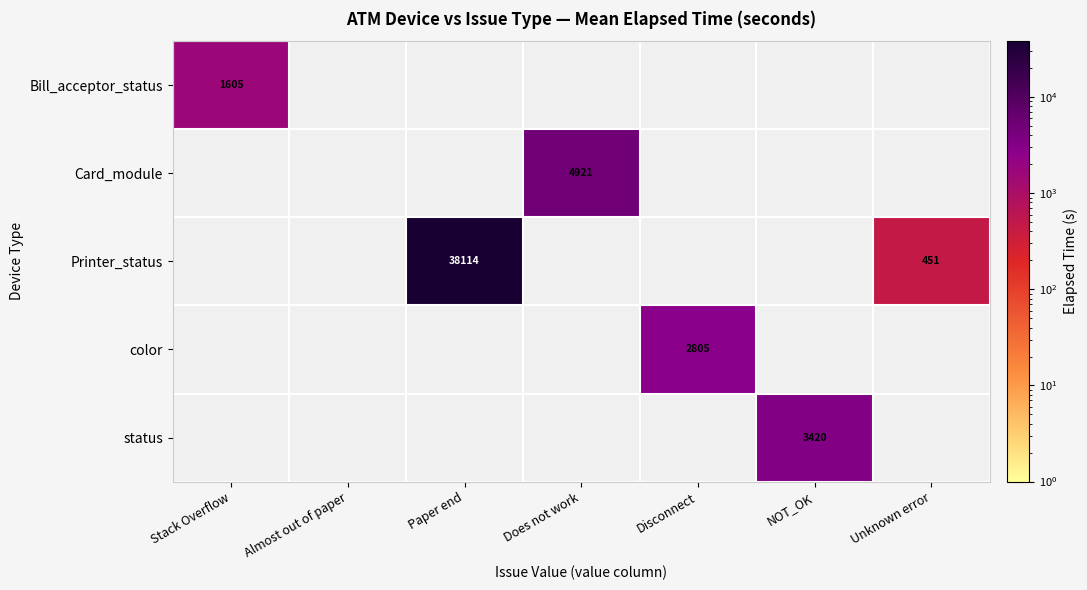

The value of Printer_status at Unknown error is 451. True or false?

True